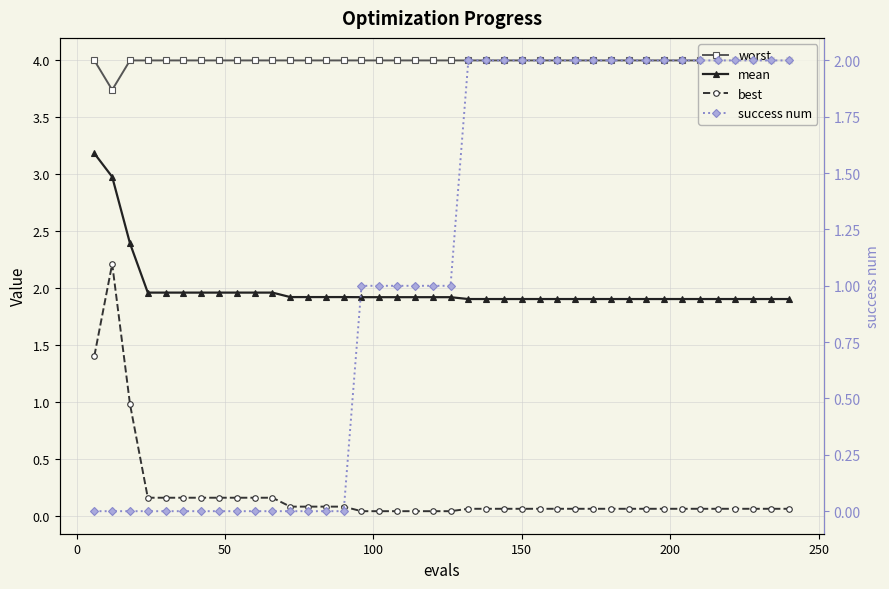

Reading left to right, list all the values displayed in this chart.

worst: 4.0	3.7	4.0	4.0	4.0	4.0	4.0	4.0	4.0	4.0	4.0	4.0	4.0	4.0	4.0	4.0	4.0	4.0	4.0	4.0	4.0	4.0	4.0	4.0	4.0	4.0	4.0	4.0	4.0	4.0	4.0	4.0	4.0	4.0	4.0	4.0	4.0	4.0	4.0	4.0
mean: 3.2	3.0	2.4	2.0	2.0	2.0	2.0	2.0	2.0	2.0	2.0	1.9	1.9	1.9	1.9	1.9	1.9	1.9	1.9	1.9	1.9	1.9	1.9	1.9	1.9	1.9	1.9	1.9	1.9	1.9	1.9	1.9	1.9	1.9	1.9	1.9	1.9	1.9	1.9	1.9
best: 1.4	2.2	1.0	0.2	0.2	0.2	0.2	0.2	0.2	0.2	0.2	0.1	0.1	0.1	0.1	0.0	0.0	0.0	0.0	0.0	0.0	0.1	0.1	0.1	0.1	0.1	0.1	0.1	0.1	0.1	0.1	0.1	0.1	0.1	0.1	0.1	0.1	0.1	0.1	0.1
success num: 0.0	0.0	0.0	0.0	0.0	0.0	0.0	0.0	0.0	0.0	0.0	0.0	0.0	0.0	0.0	1.0	1.0	1.0	1.0	1.0	1.0	2.0	2.0	2.0	2.0	2.0	2.0	2.0	2.0	2.0	2.0	2.0	2.0	2.0	2.0	2.0	2.0	2.0	2.0	2.0